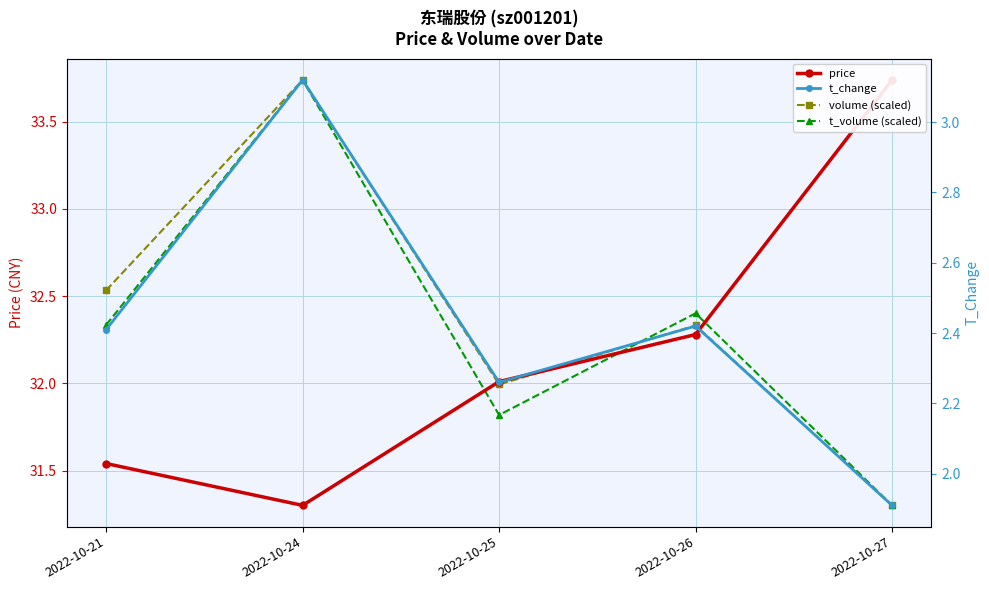

Reading left to right, what are all the values shown in this chart?

price: 31.5	31.3	32.0	32.3	33.7
volume (scaled): 32.5	33.7	32.0	32.3	31.3
t_volume (scaled): 32.3	33.7	31.8	32.4	31.3
t_change: 2.4	3.1	2.3	2.4	1.9